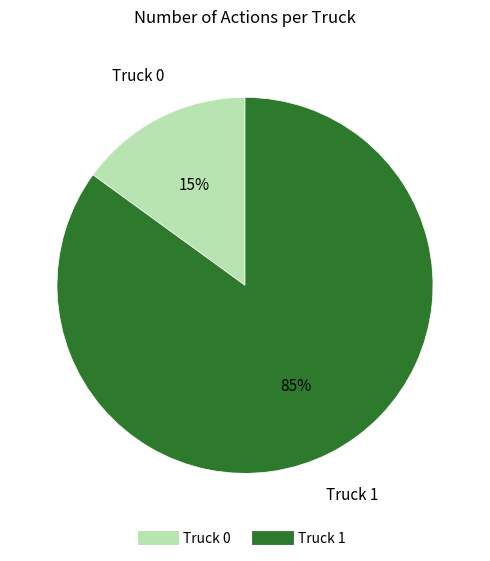

What percentage is the Truck 0 slice, to the nearest percent?

15%